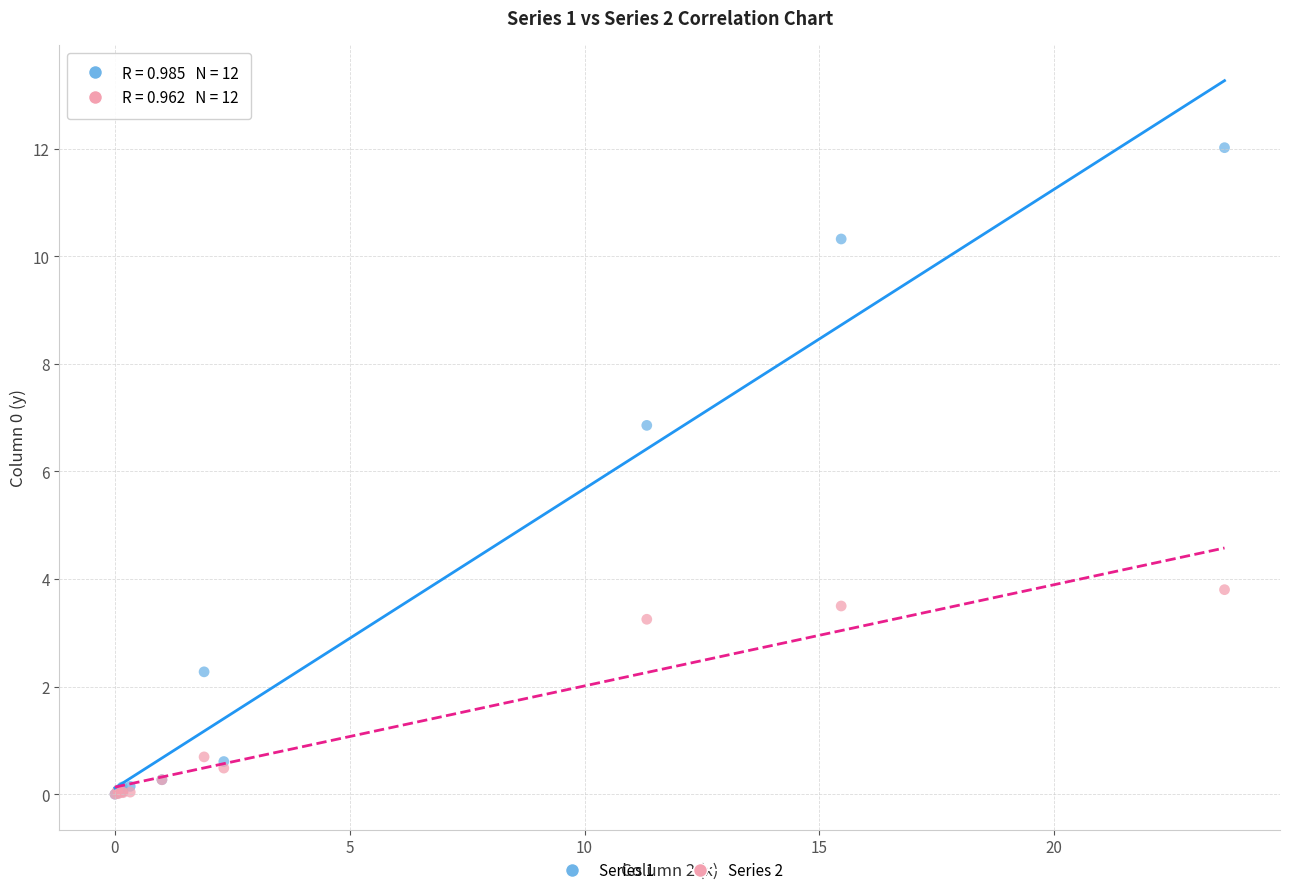

Across all series, what Y value is closest to 6?

6.9